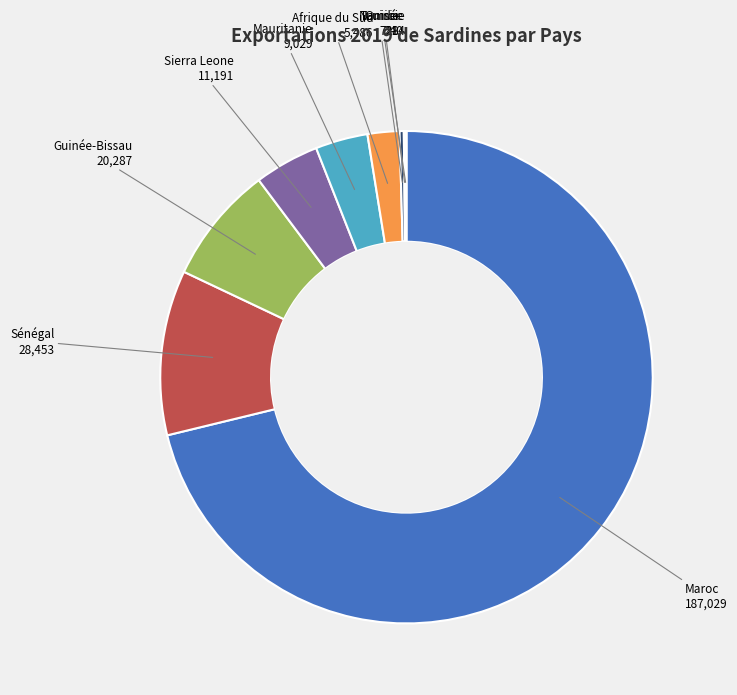

Which slice represents more than half of the pie?

Maroc